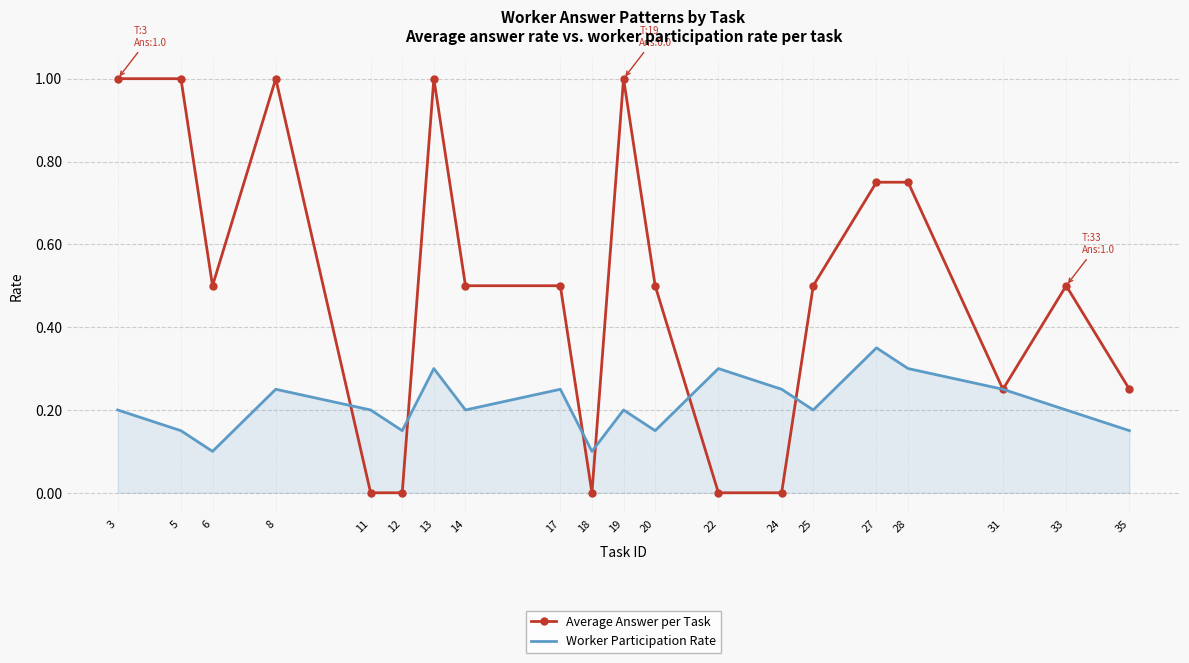

True or false: Worker Participation Rate has a value of 0.2 at 6.

False